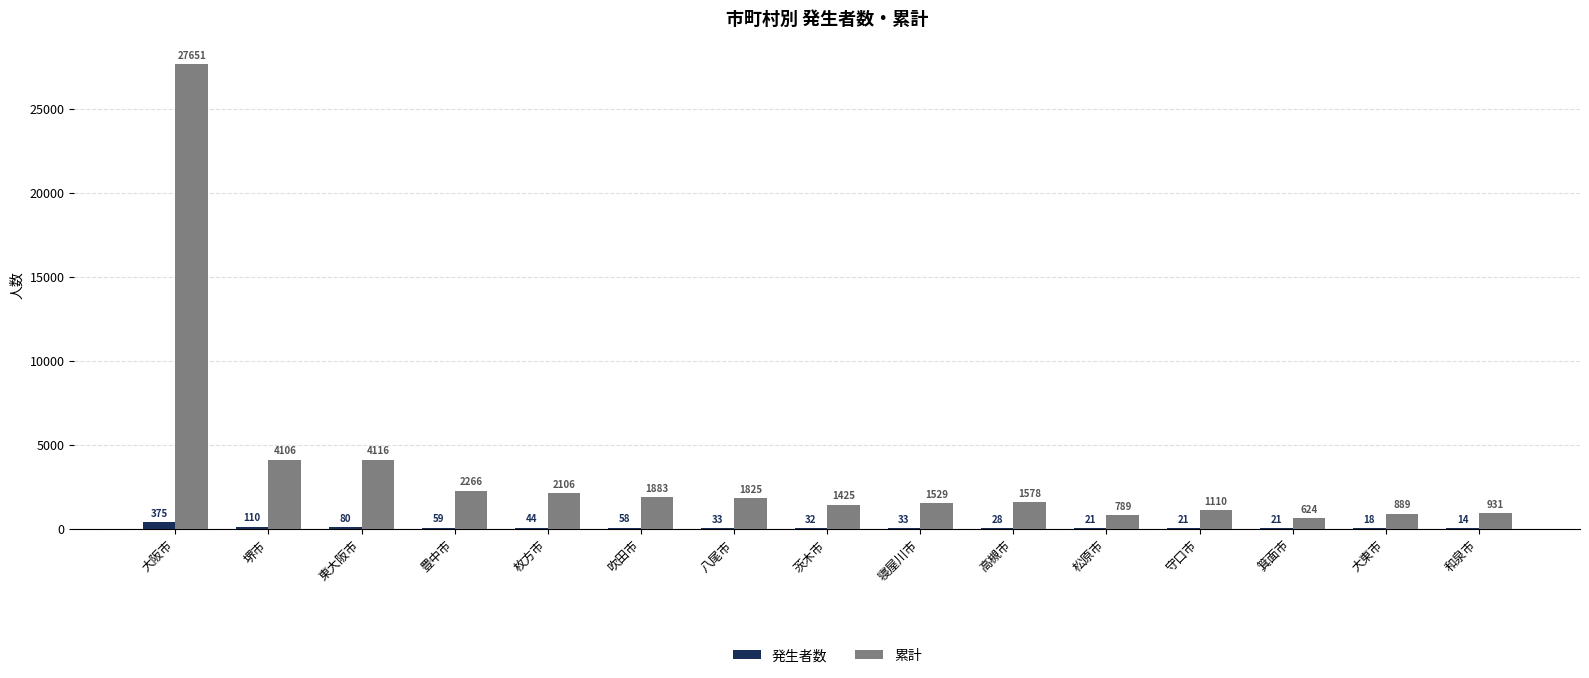

The 累計 series shows 624 at 箕面市. True or false?

True